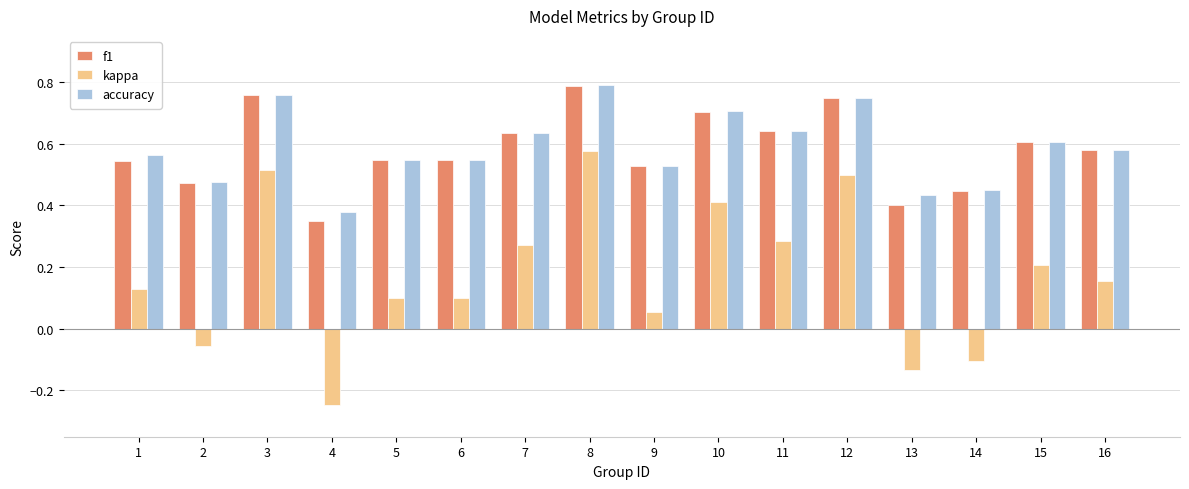

Which category has the lowest value in the accuracy series?

4